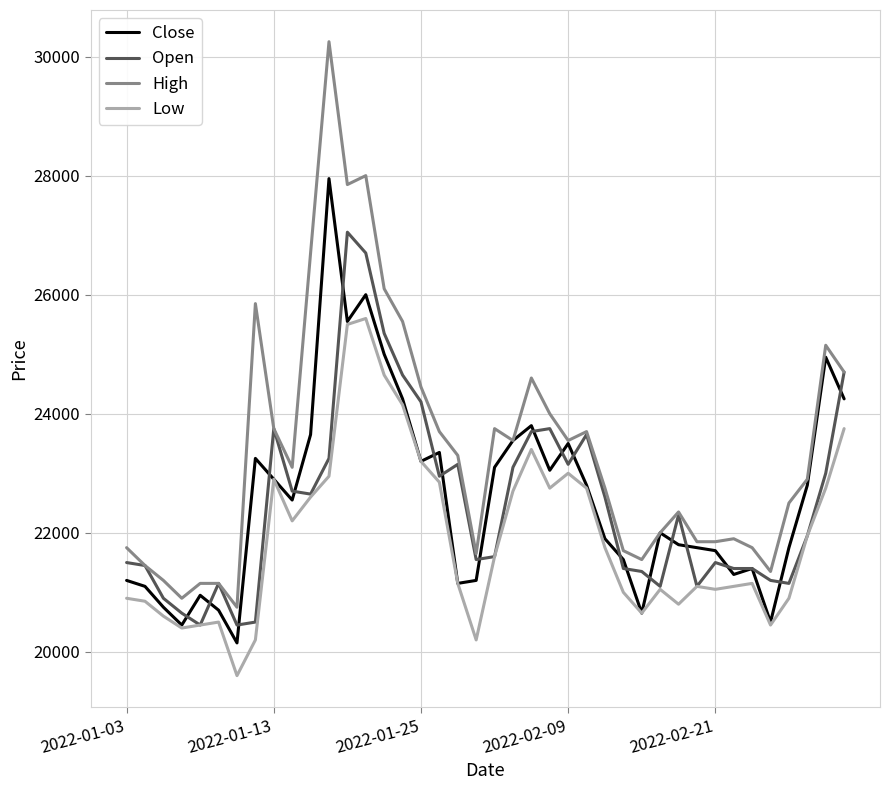

What is the difference between the second highest and second lowest values in the Open series?

6250